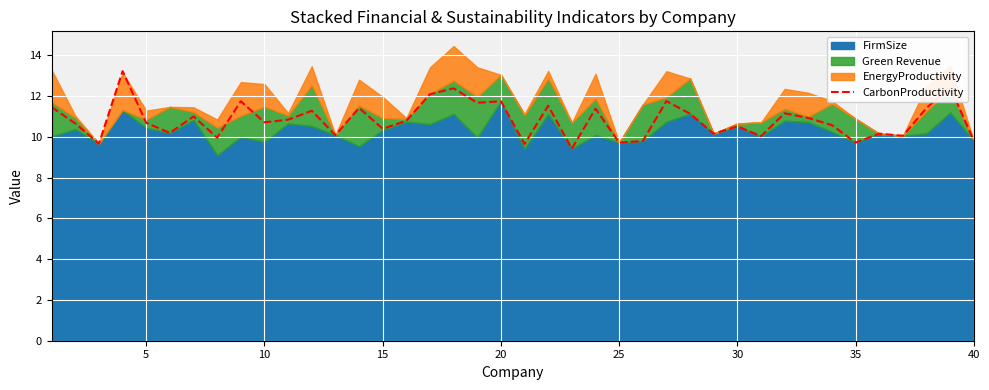

The CarbonProductivity series shows 13.9 at 25. True or false?

False